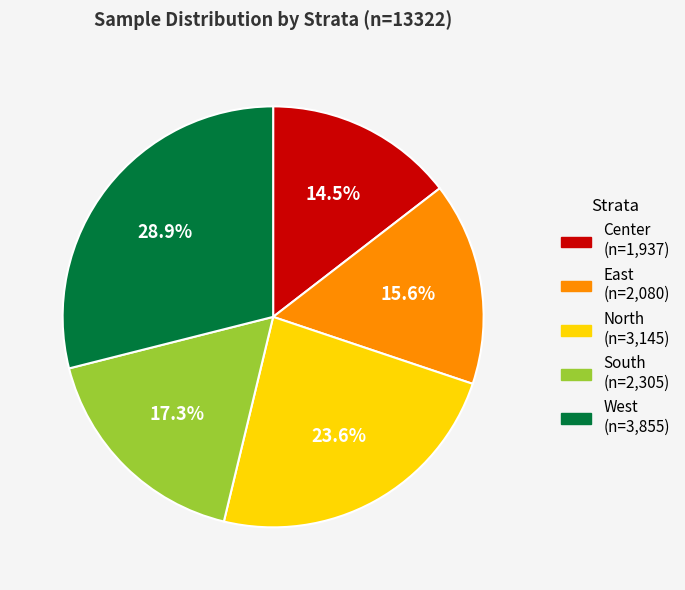

To the nearest percent, what is the difference between the West and North slice percentages?

5%